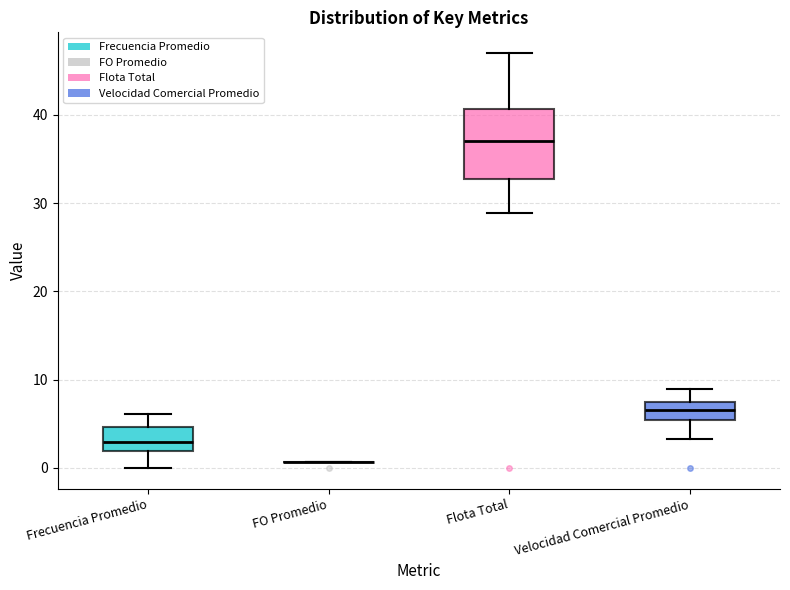

Reading left to right, transcribe this box plot: for each box, give where its median line is, the range the box spans, and where its two whiskers end, as read against the y-axis. The values are not printed on the chart, so give them approximately, as read against the axis.

Frecuencia Promedio: median 3, box 2 to 5, whiskers 0 to 6
FO Promedio: box collapsed to a line at 1, whiskers 1 to 1
Flota Total: median 37, box 33 to 41, whiskers 29 to 47
Velocidad Comercial Promedio: median 7, box 5 to 8, whiskers 3 to 9